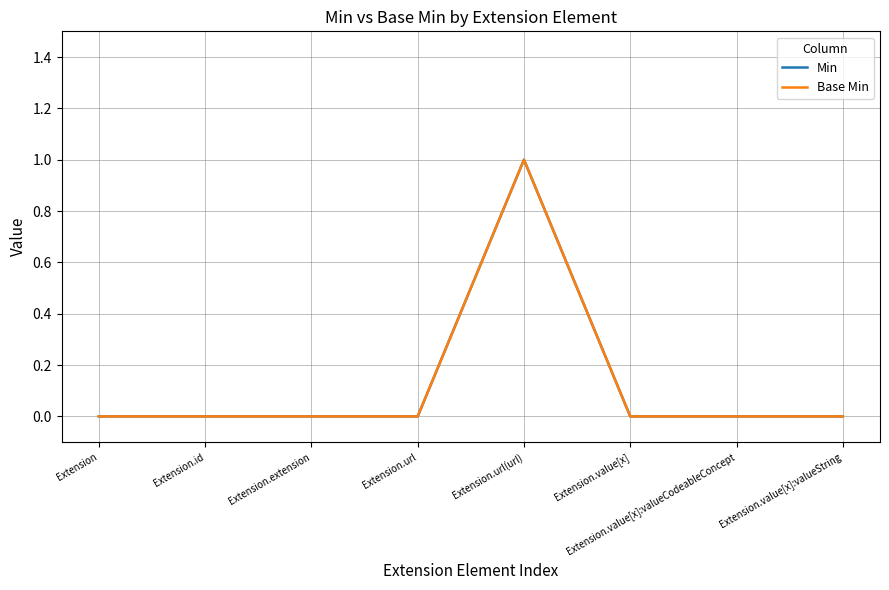

Is it true that Base Min equals 0 at Extension.extension?

True